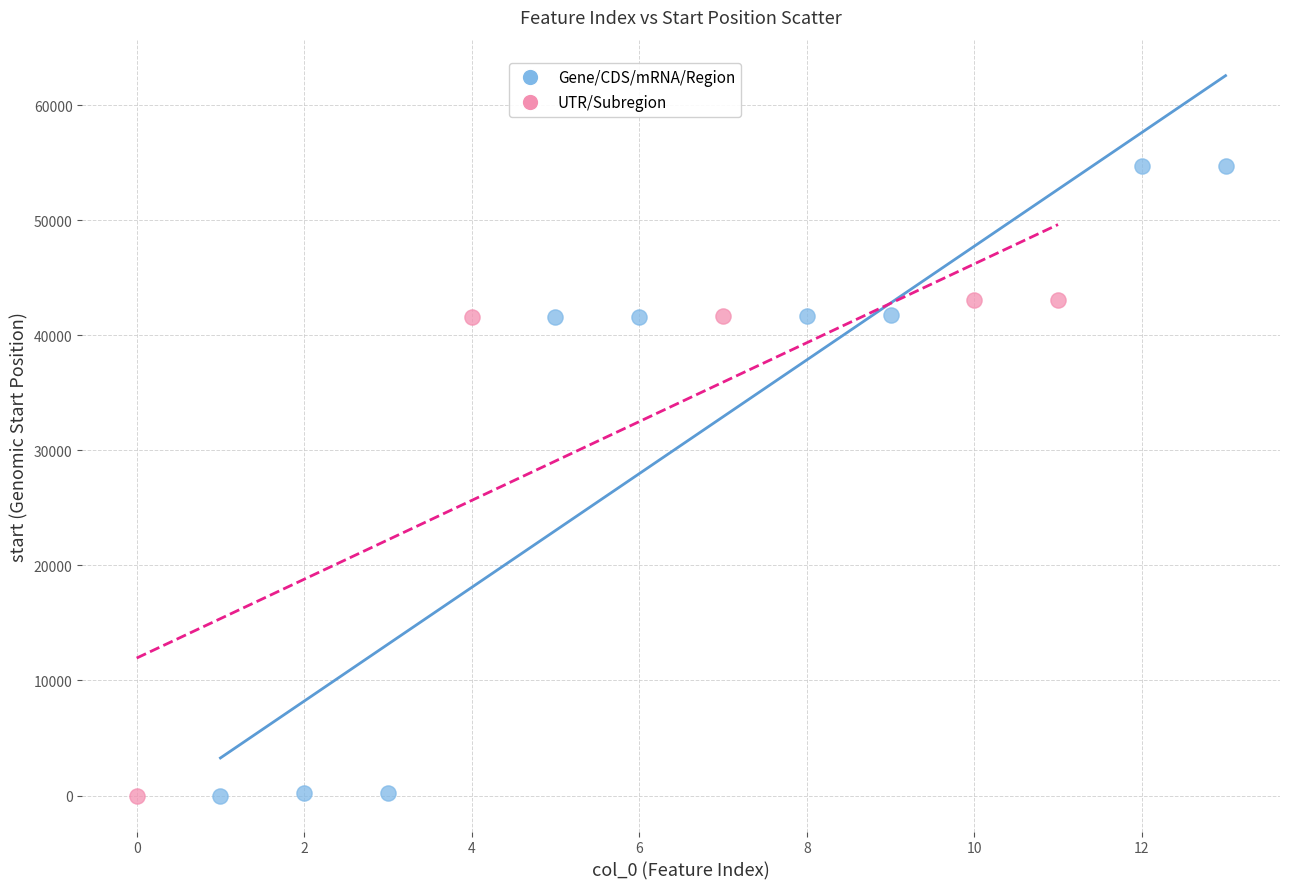

What are all the series names shown in the legend?

Gene/CDS/mRNA/Region, UTR/Subregion